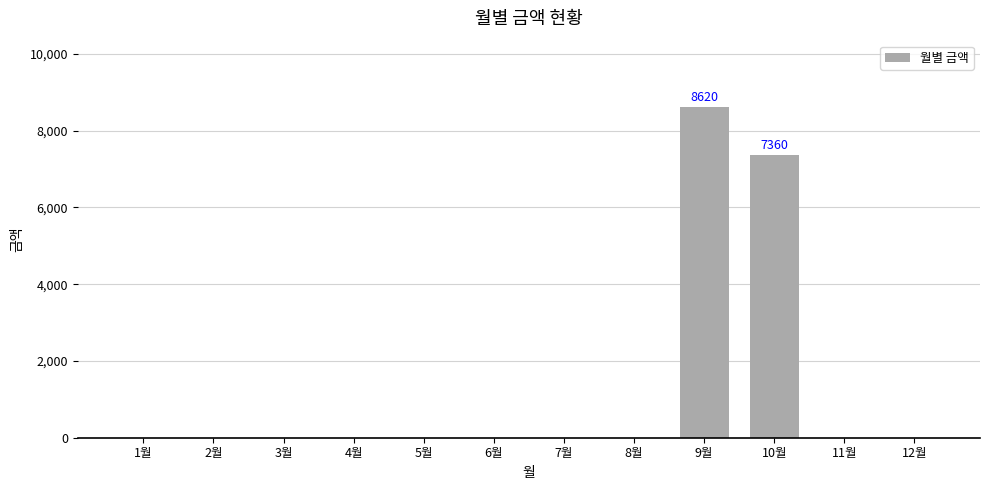

What is the sum of the values at 9월 and 2월?

8620